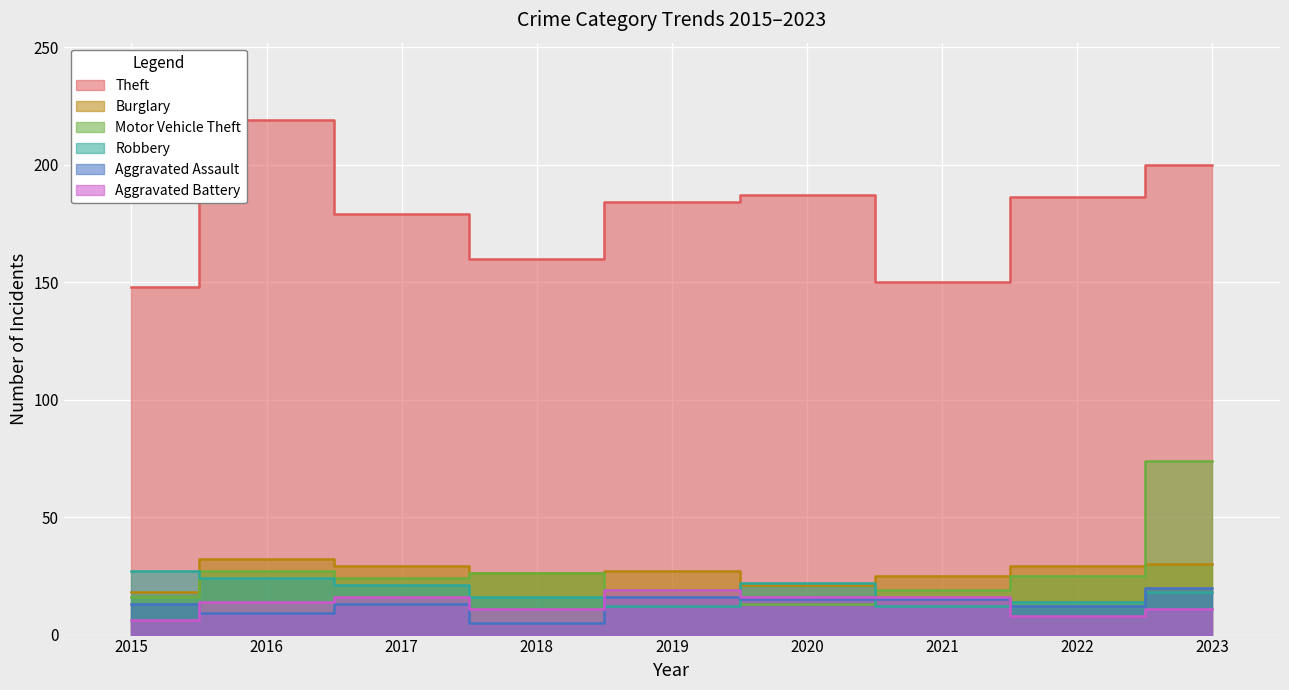

What is the value of the Aggravated Battery point at the 7th from the left?

16